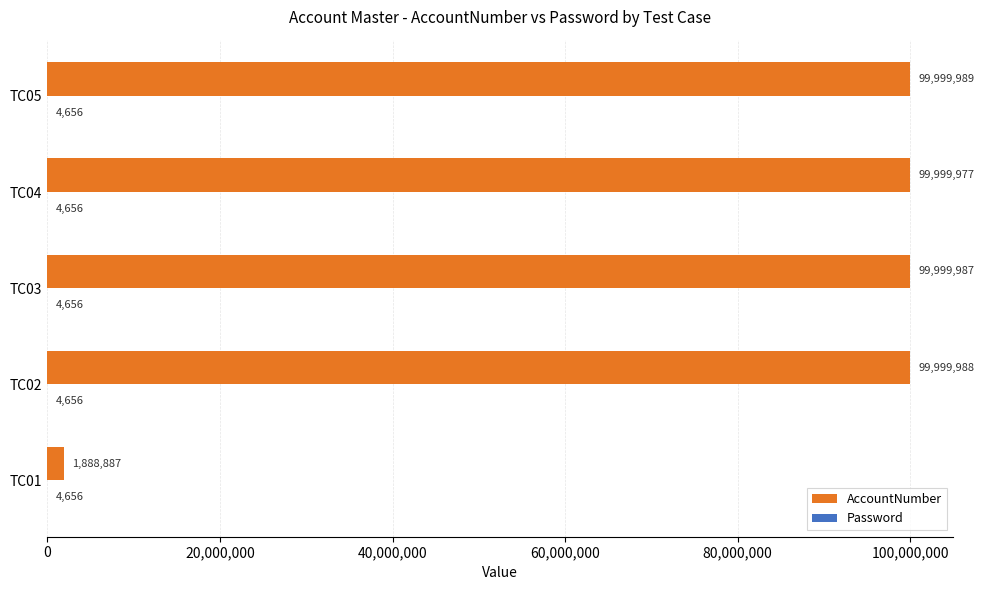

The value of AccountNumber at TC04 is 168709456. True or false?

False